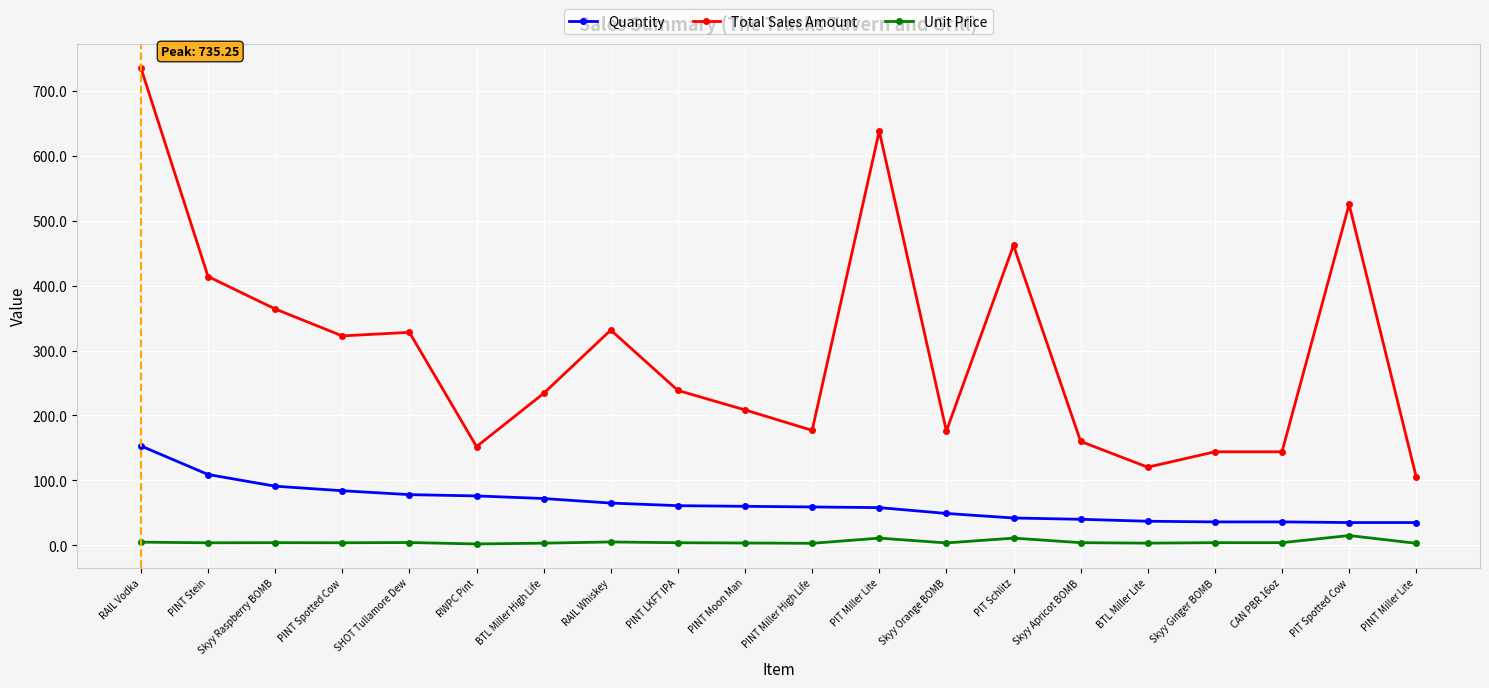

True or false: Unit Price and Quantity cross at least once.

False